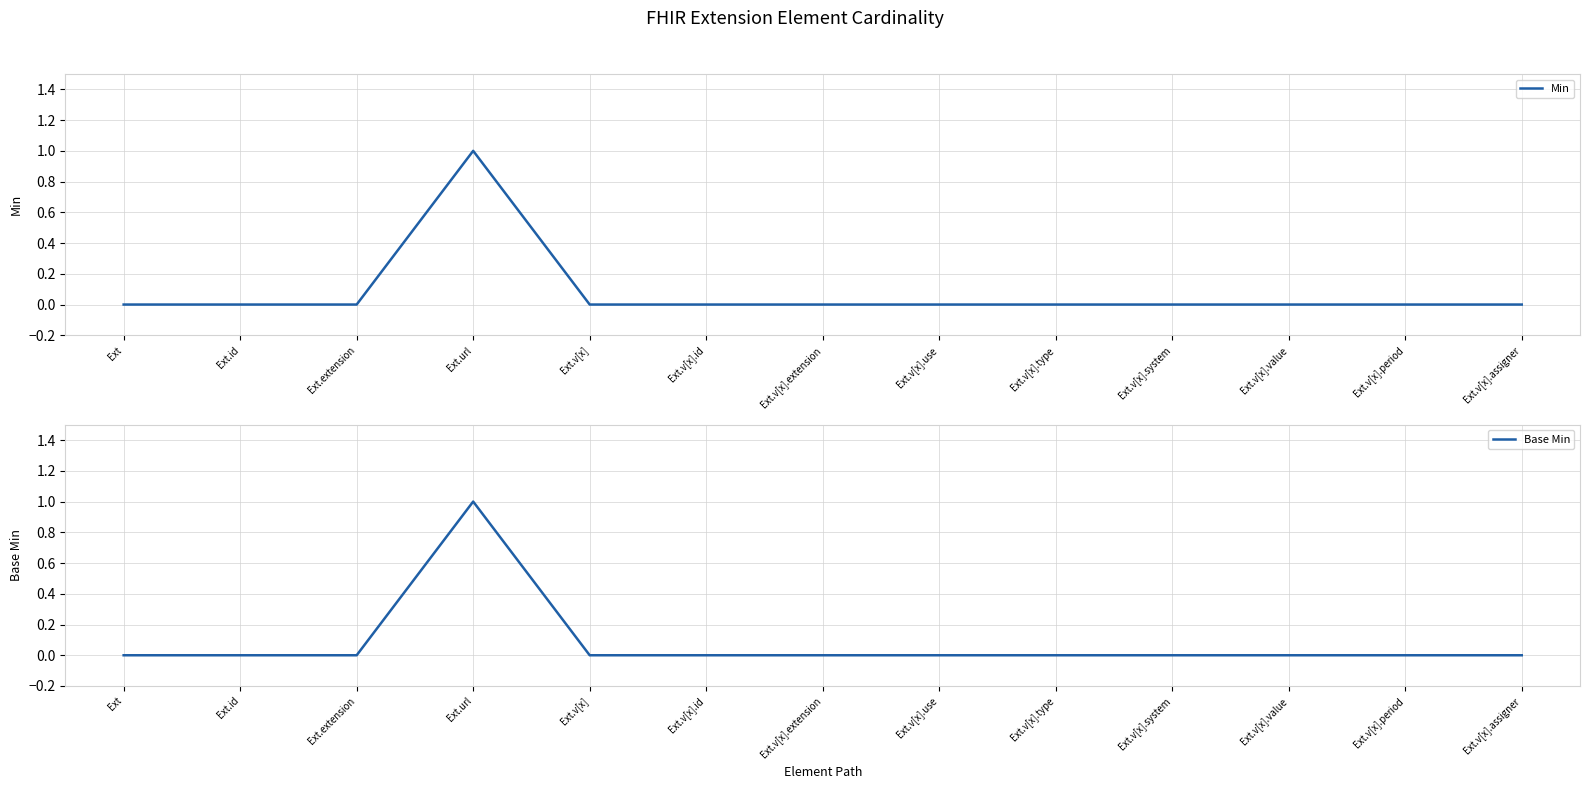

True or false: Min has a value of 0 at Ext.v[x].value.

True